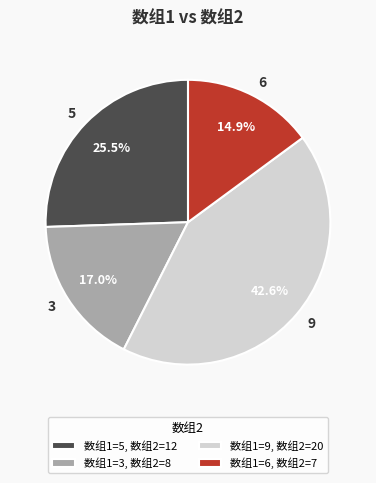

What is the total percentage of 5 and 9?

68.1%